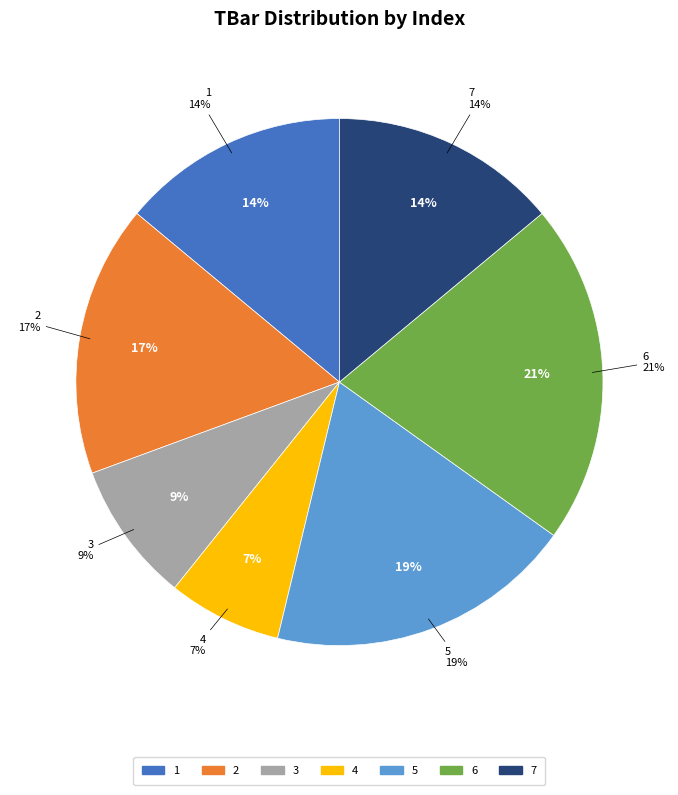

Which slice is the largest?

6